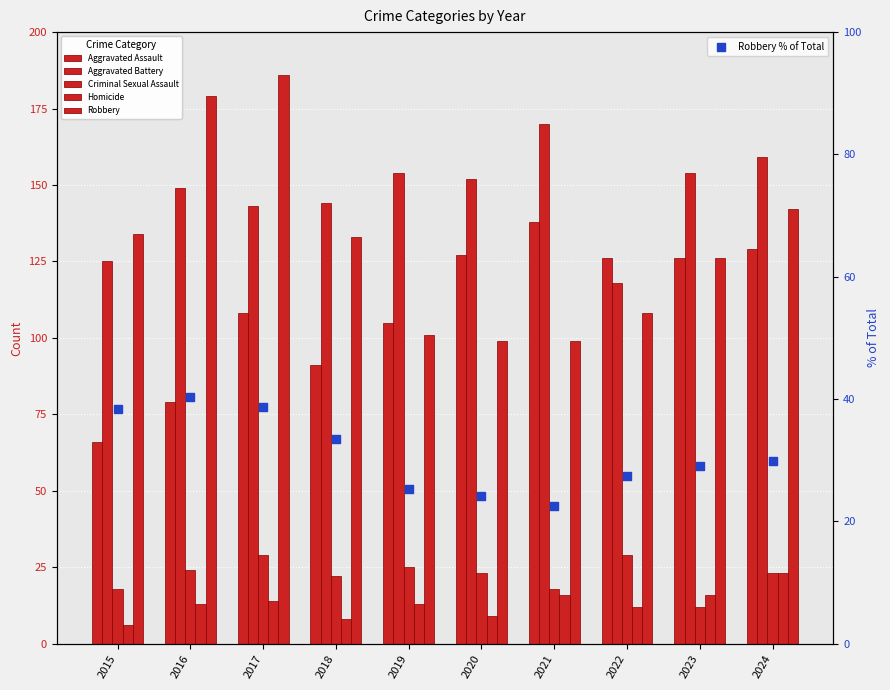

Is the value of Robbery at 2015 greater than the value of Criminal Sexual Assault at 2016?

Yes